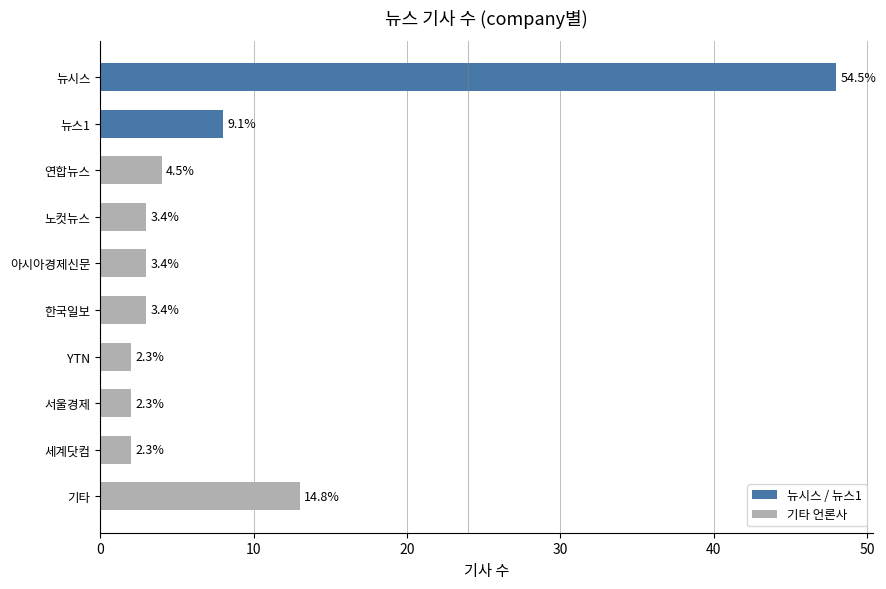

Are the bars horizontal?

Yes